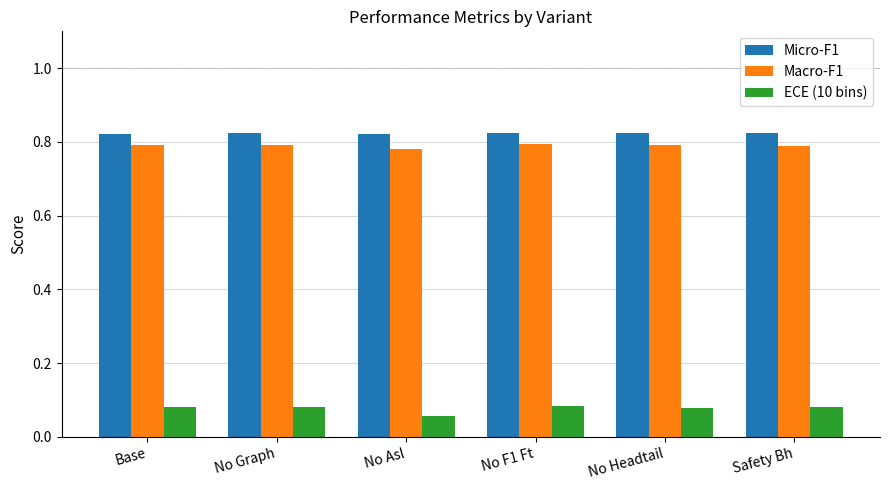

What is the spread (max minus min) of values at Safety Bh?

0.7